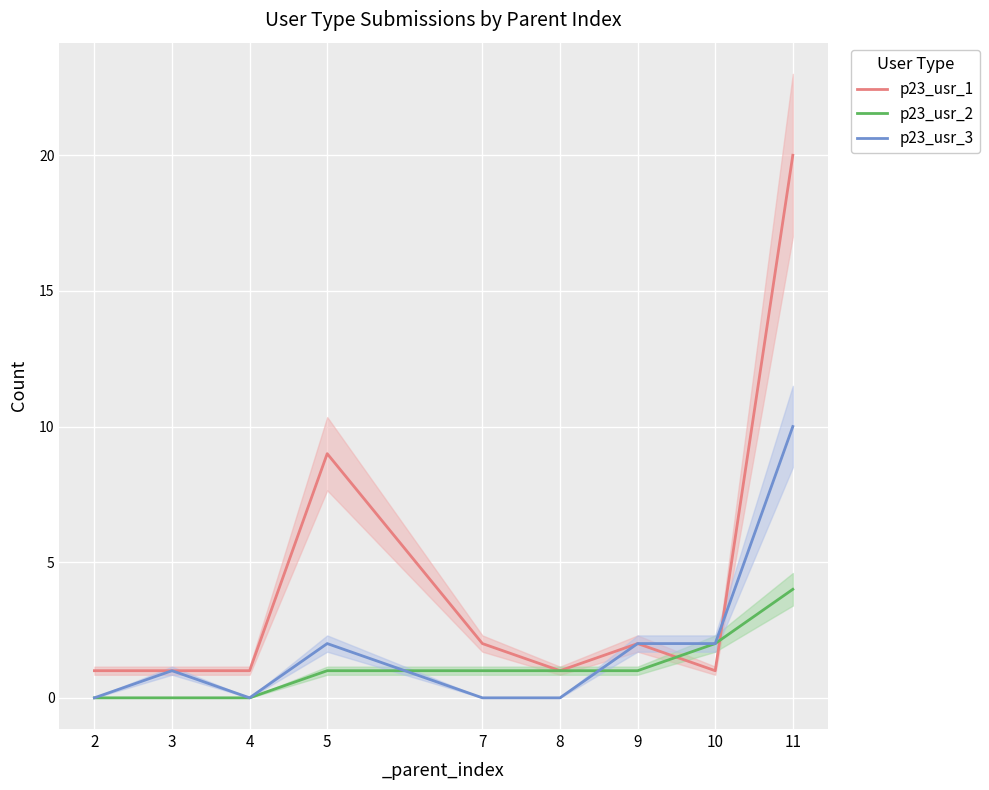

Which category has the lowest value in the p23_usr_1 series?

2